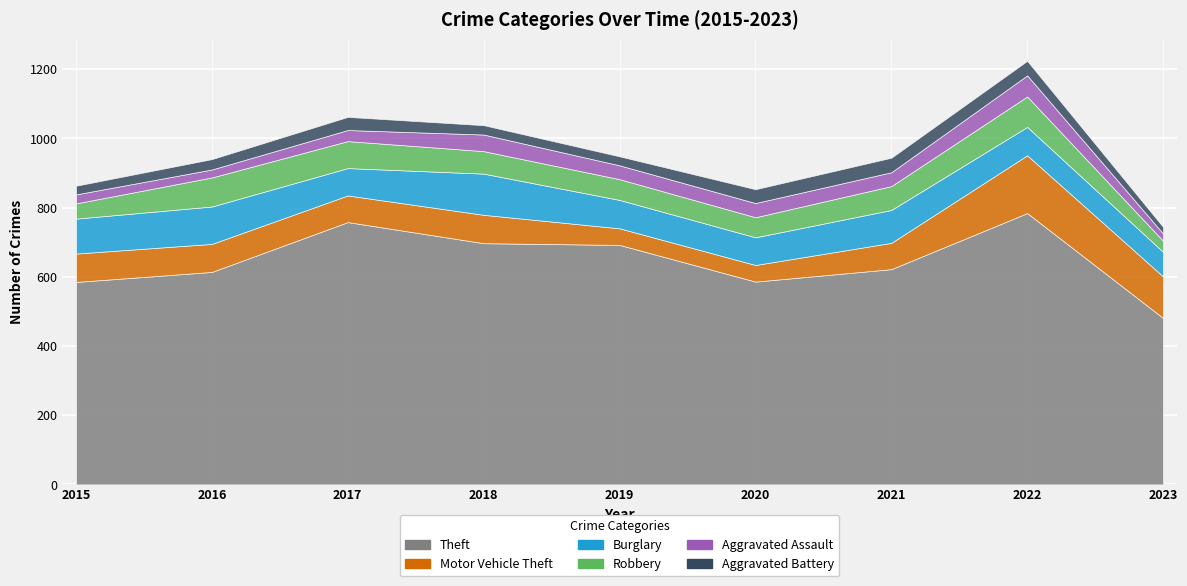

What is the average value of the Theft series?

647